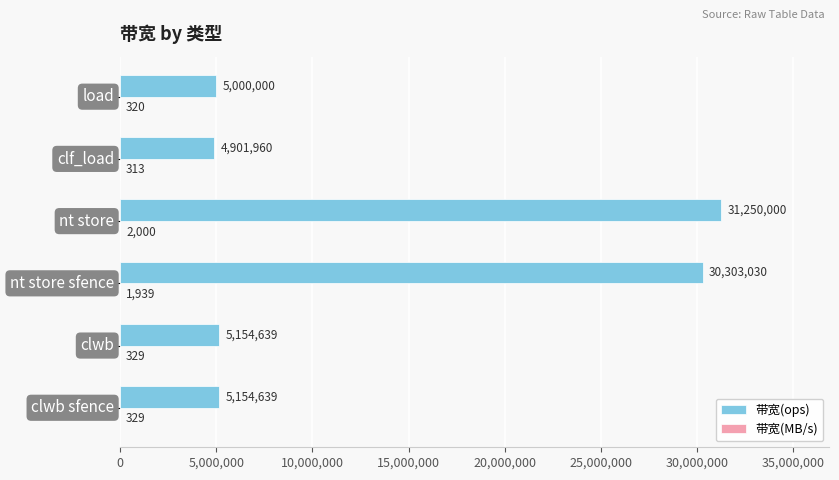

What is the greatest value displayed?

31250000